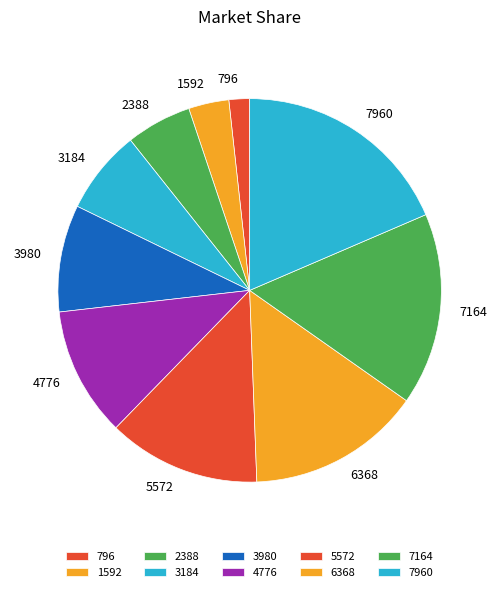

Is there any slice that represents more than half of the pie?

No